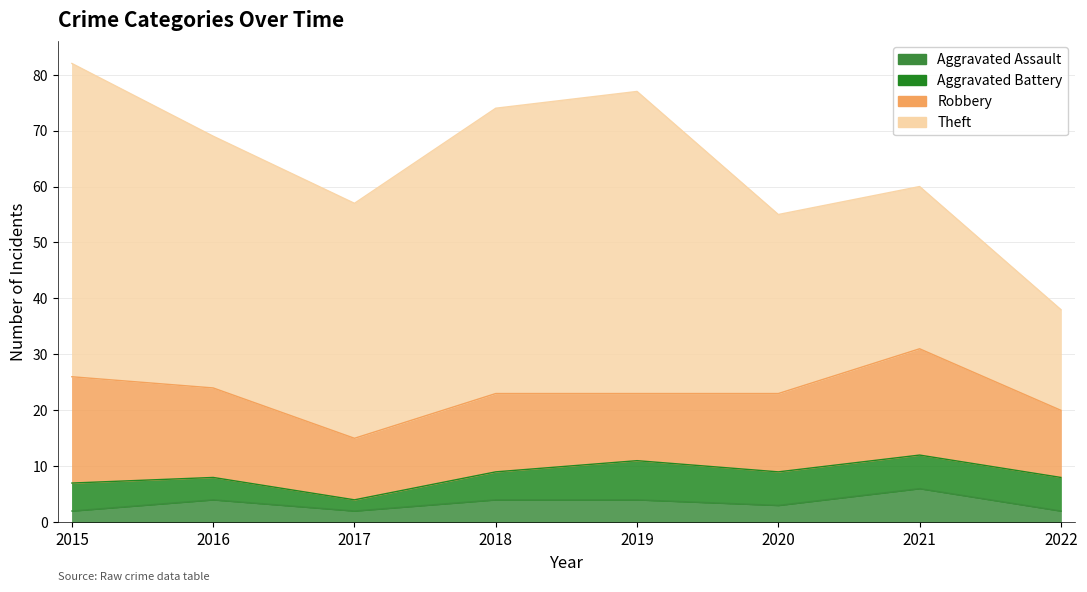

True or false: Theft and Aggravated Assault cross at least once.

False